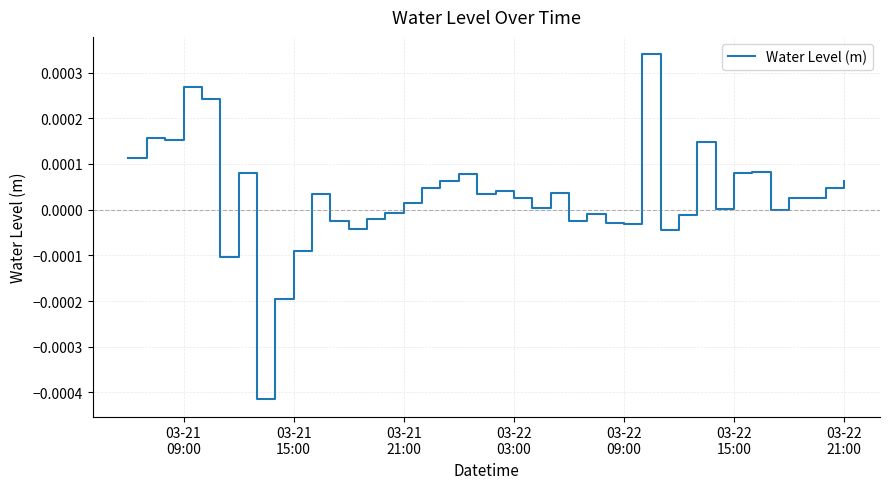

How many categories are shown in the chart?

40